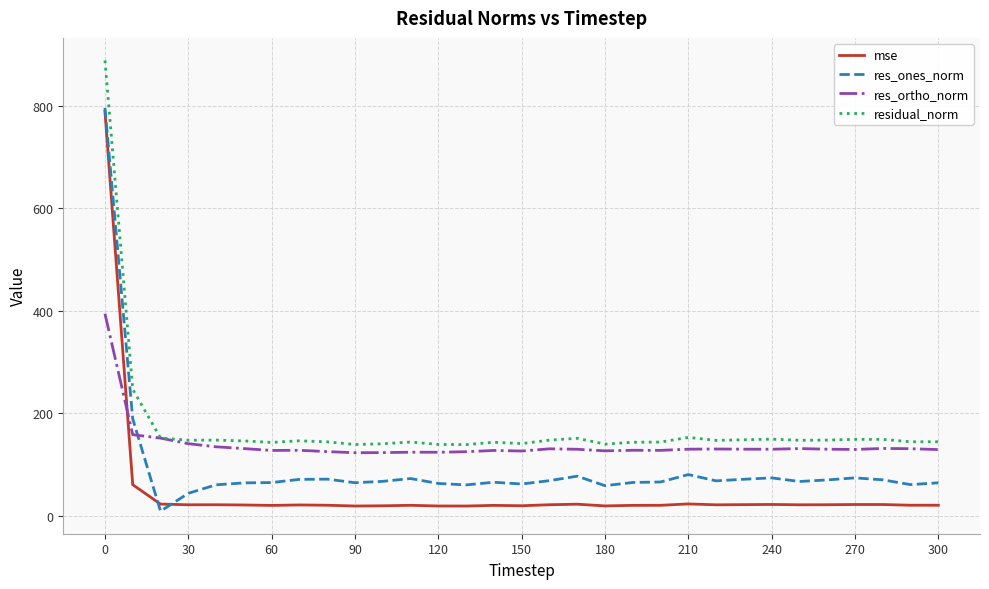

What are all the series names shown in the legend?

mse, res_ones_norm, res_ortho_norm, residual_norm